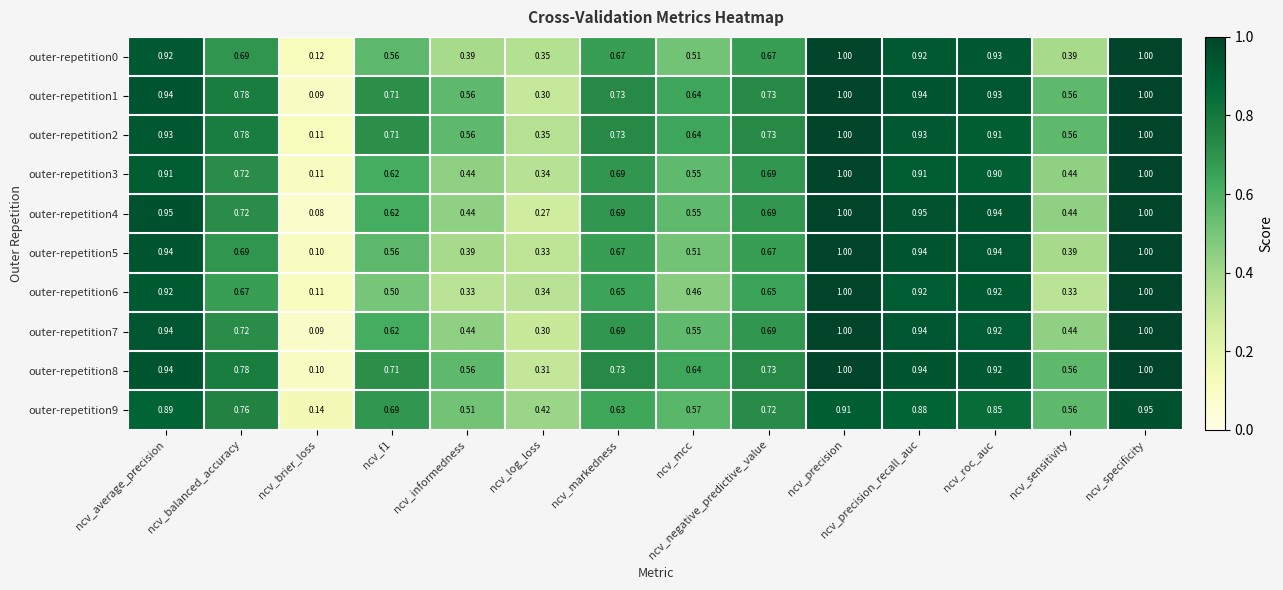

At which category is the sum across all series the highest?

ncv_specificity